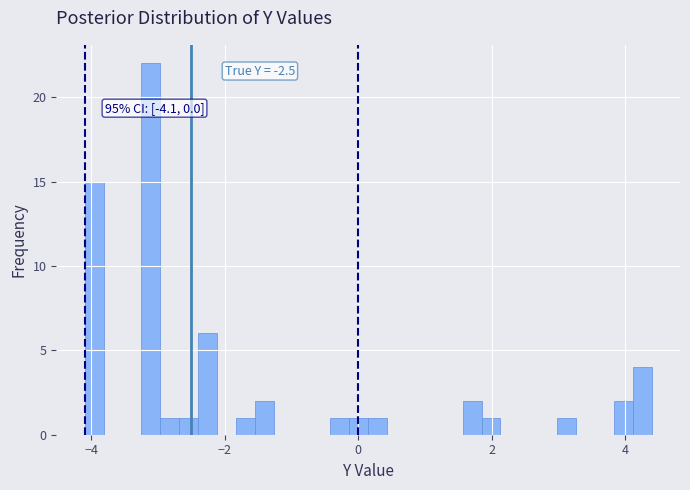

Read against the x-axis, roughly where is the centre of the tallest bar?

-3.2